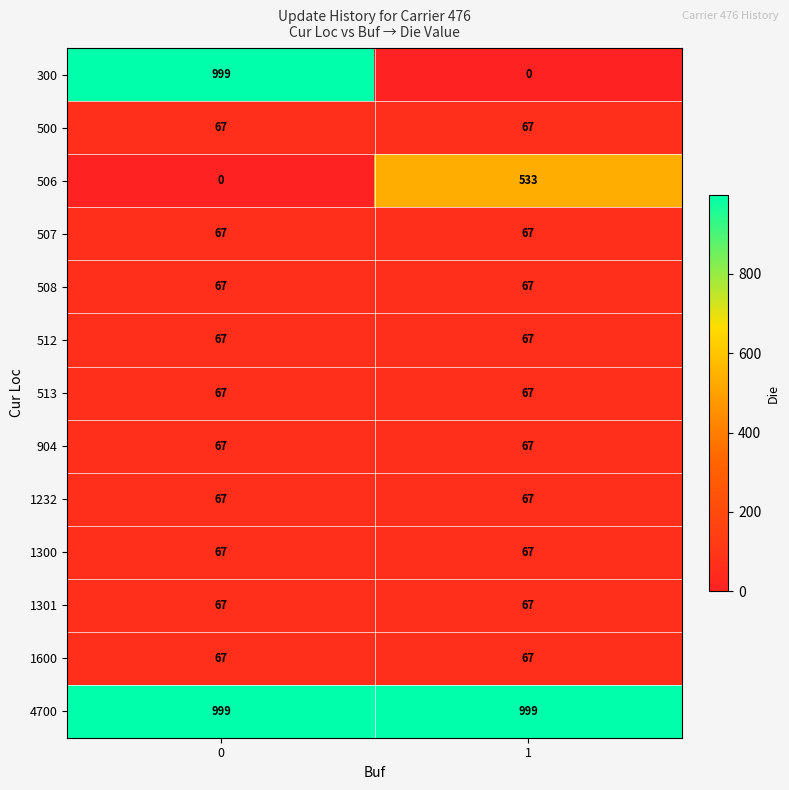

At how many categories does at least one series exceed 958?

2